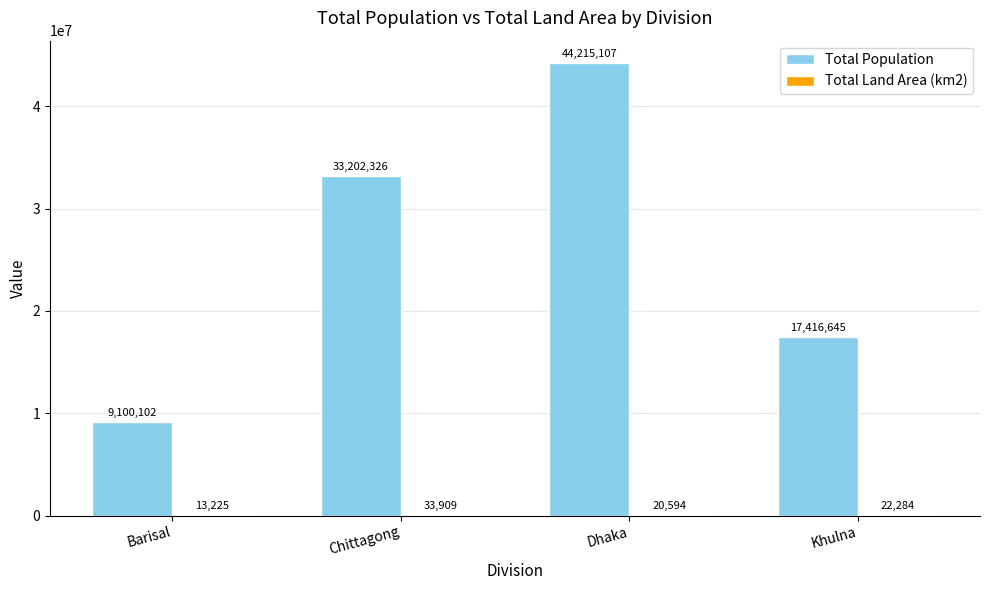

At which category is the sum across all series the highest?

Dhaka